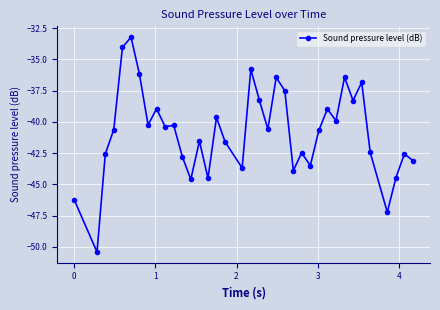

What is the maximum value shown in the chart?

-33.2